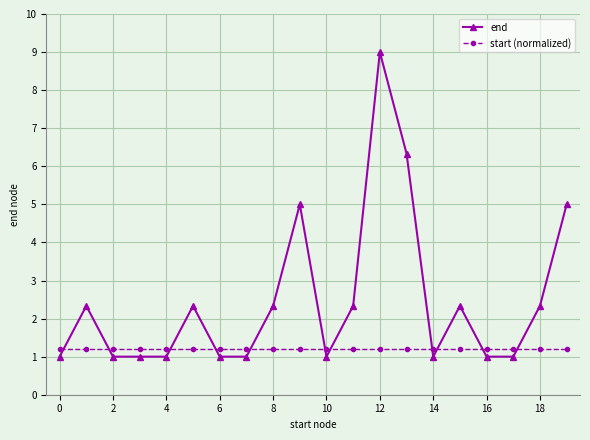

How many lines are shown in the chart?

2